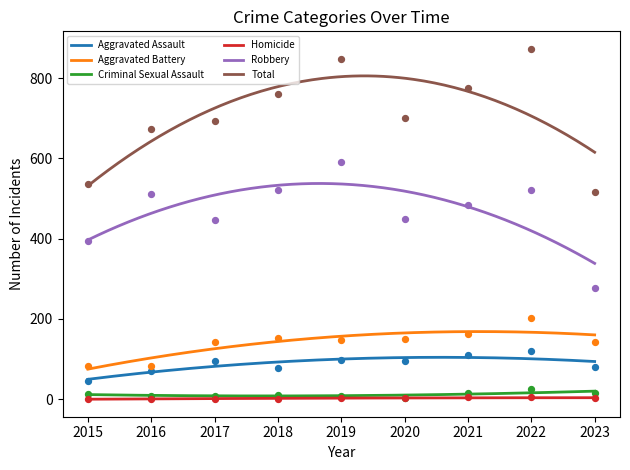

Which series has the widest spread of Y values?

Total